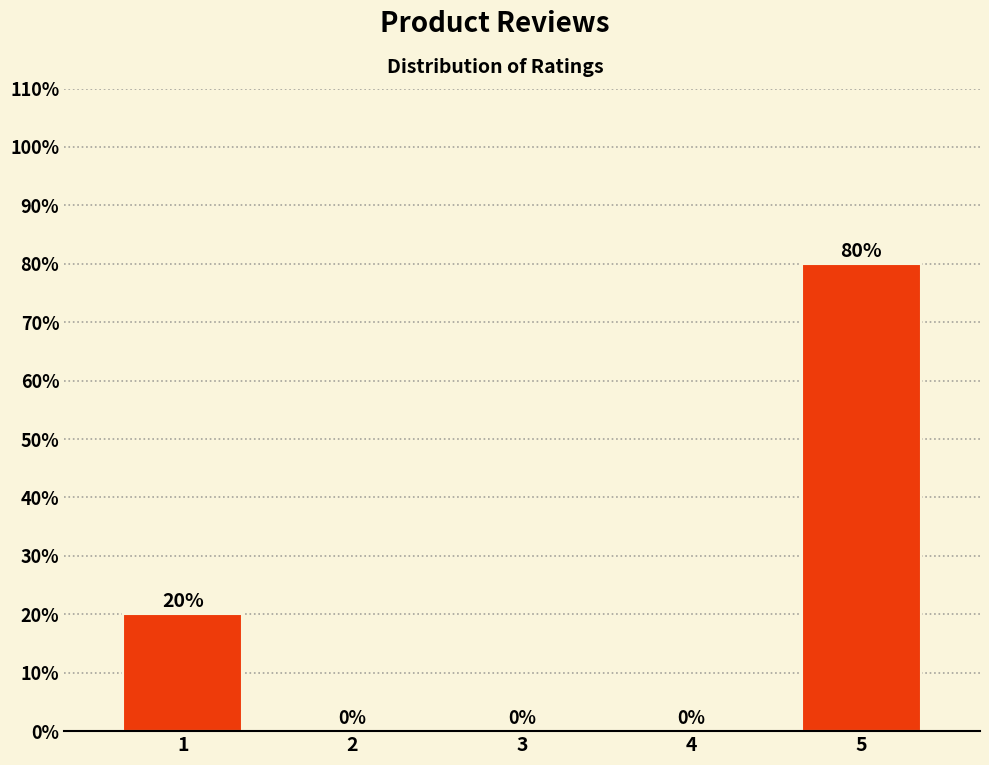

What is the average value?

20